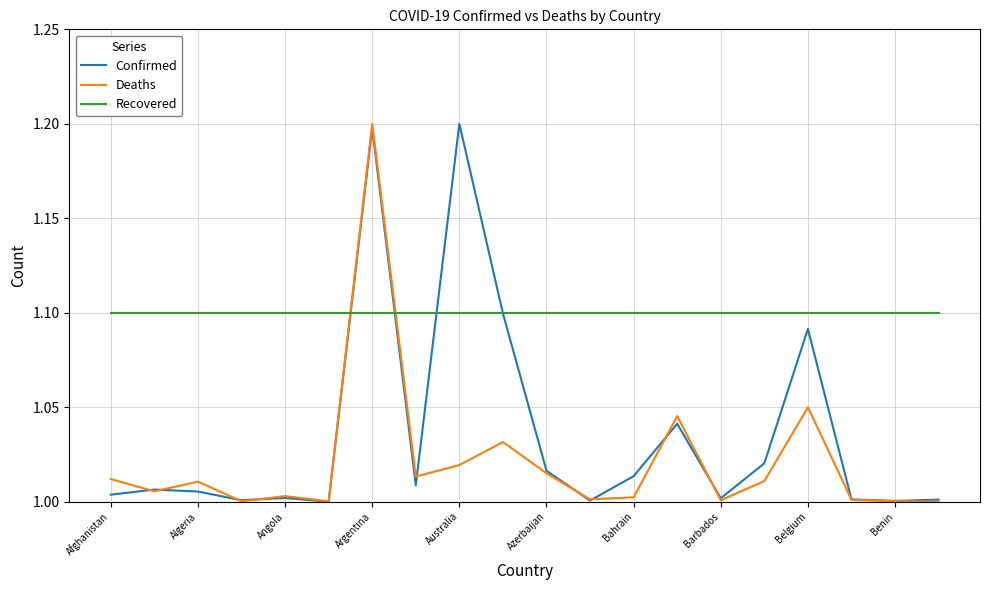

List the series in order of their overall mean, lowest first.

Deaths, Confirmed, Recovered